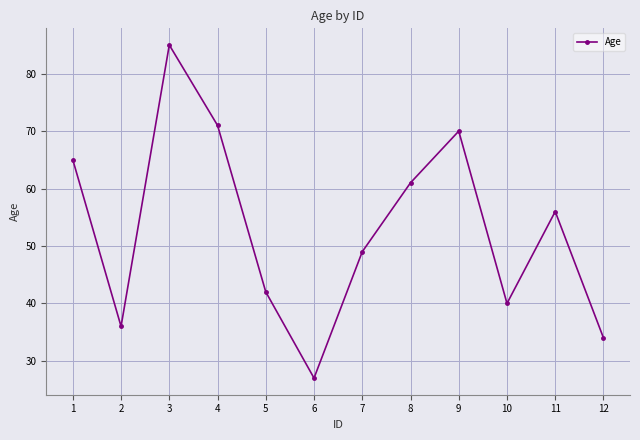

What is the sum of all values?

636